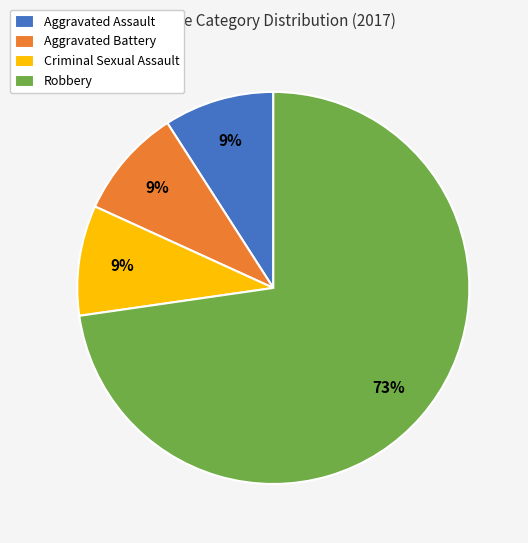

The Aggravated Battery slice represents 1% of the pie. True or false?

False